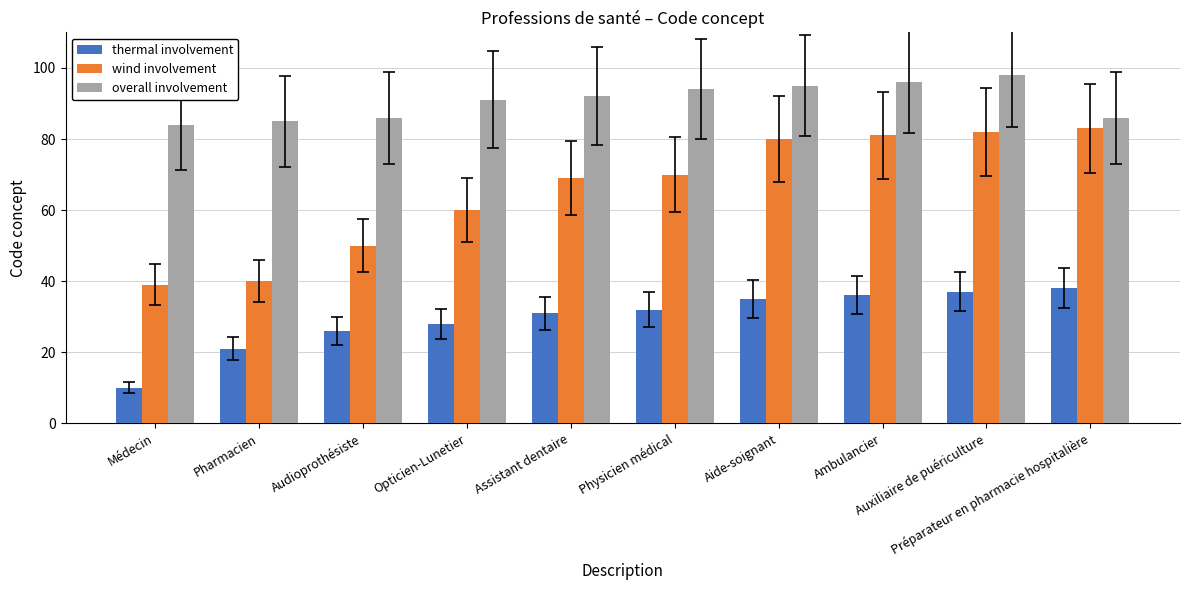

How many distinct data groups are displayed?

3